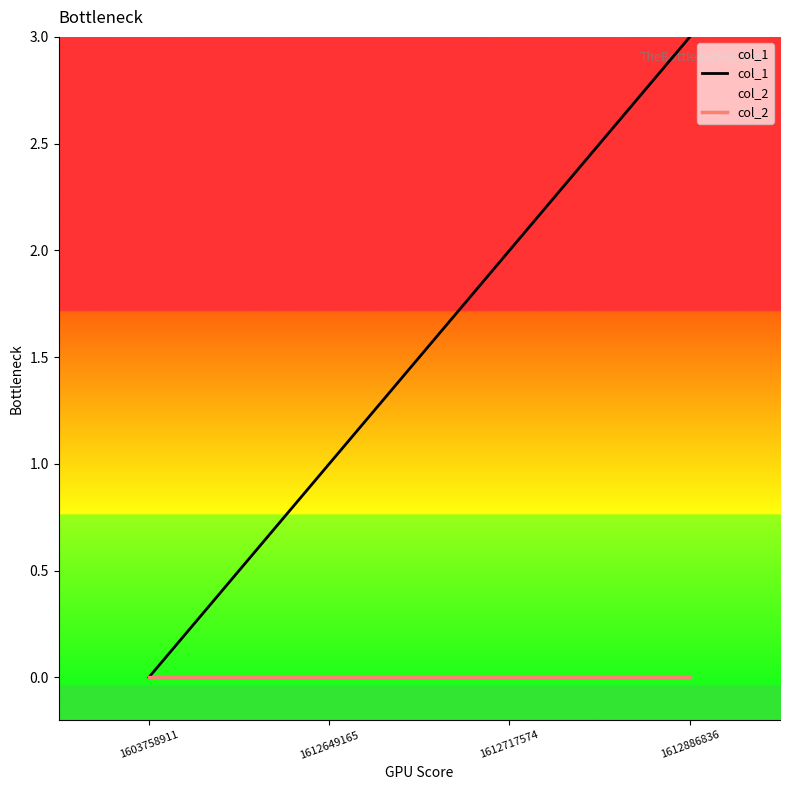

Reading left to right, transcribe all the data shown in this chart.

col_1: 0	1	2	3
col_2: 0	0	0	0